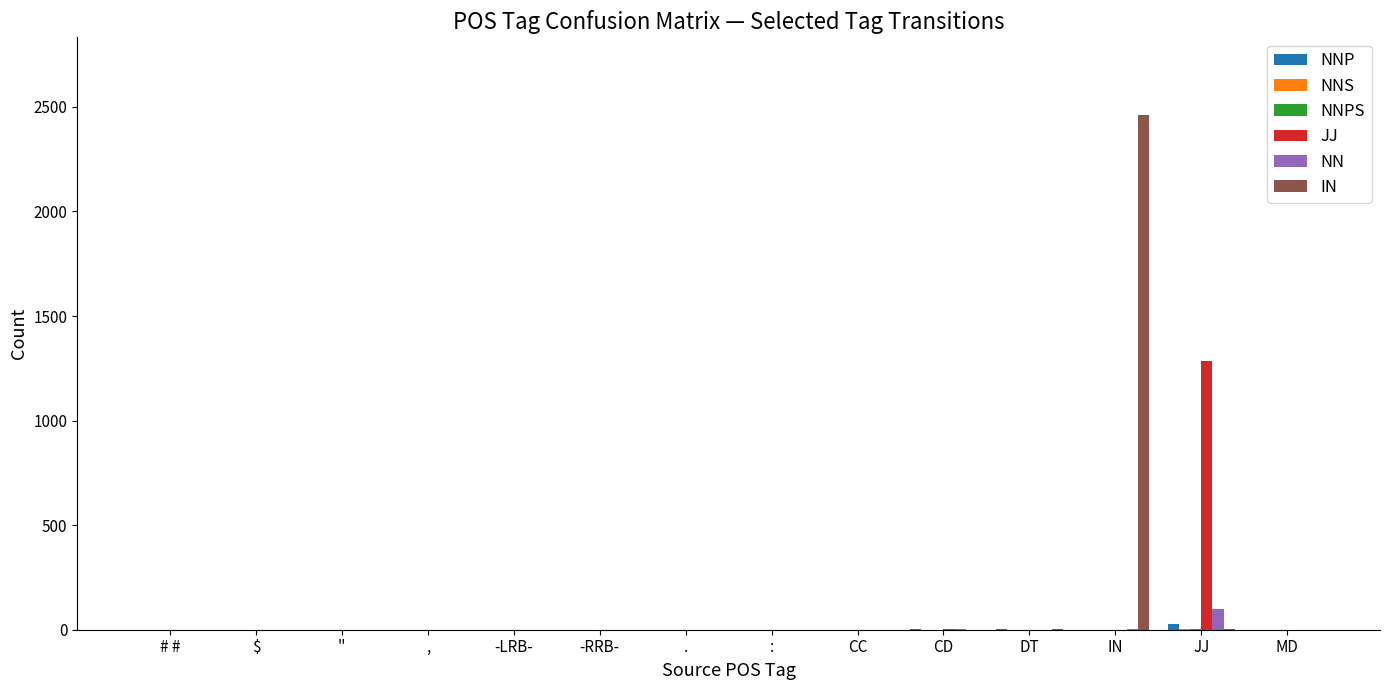

What is the greatest value displayed?

2463